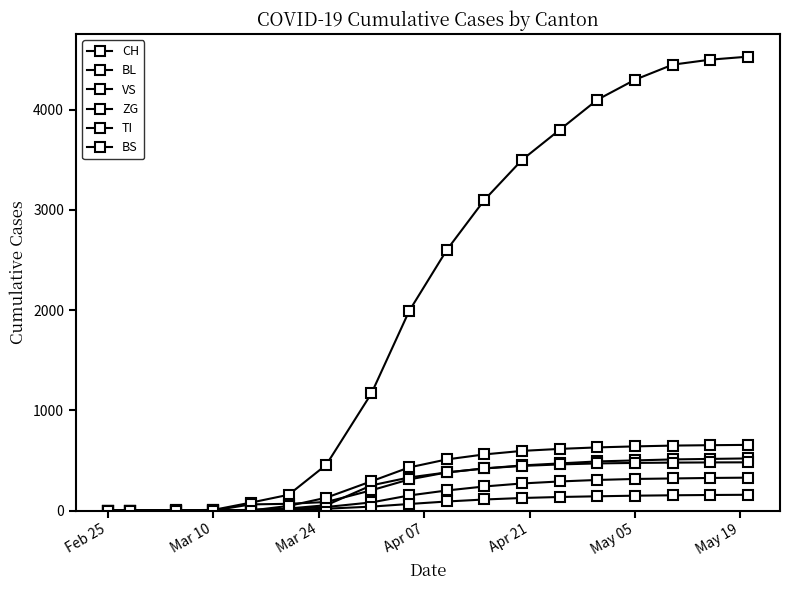

Is this an area chart (filled region under the line)?

No